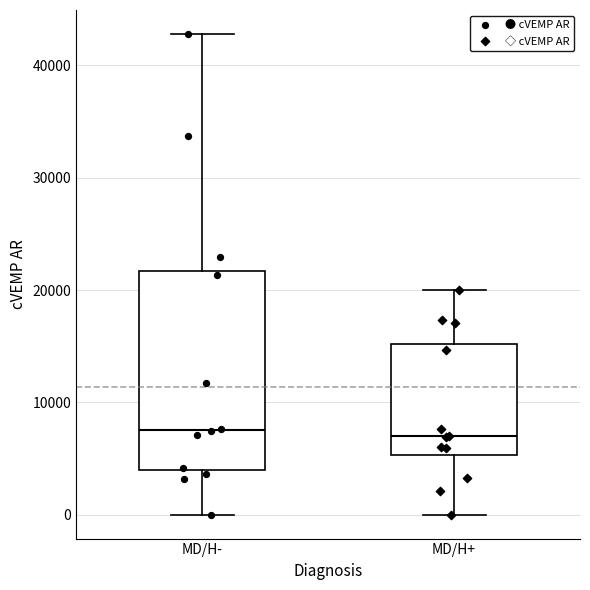

Reading left to right, transcribe this box plot: for each box, give where its median line is, the range the box spans, and where its two whiskers end, as read against the y-axis. The values are not printed on the chart, so give them approximately, as read against the axis.

MD/H-: median 8000, box 4000 to 22000, whiskers 0 to 43000
MD/H+: median 7000, box 5000 to 15000, whiskers 0 to 20000